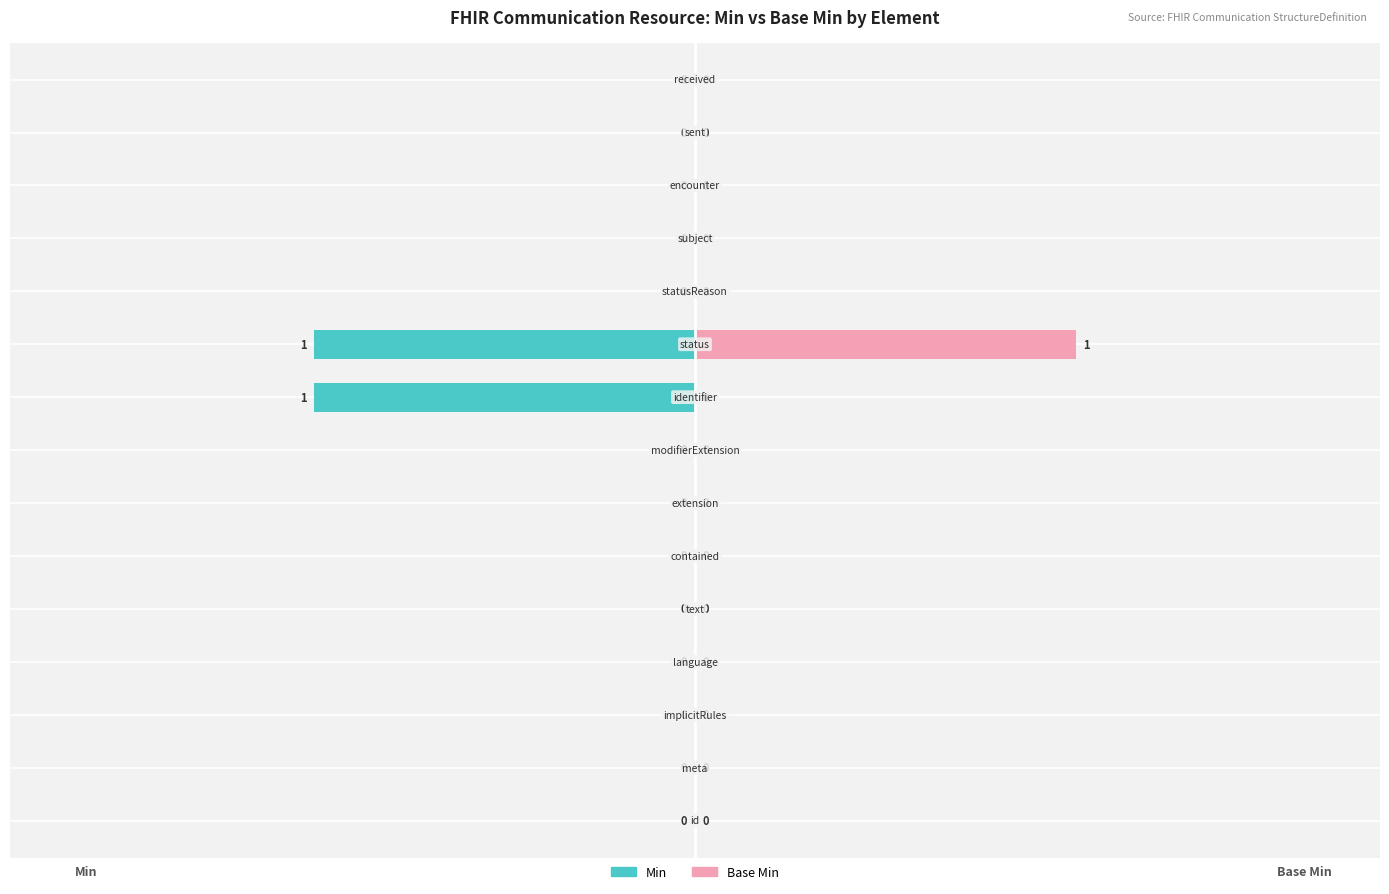

What is the difference between the second highest and minimum values in the Min series?

1